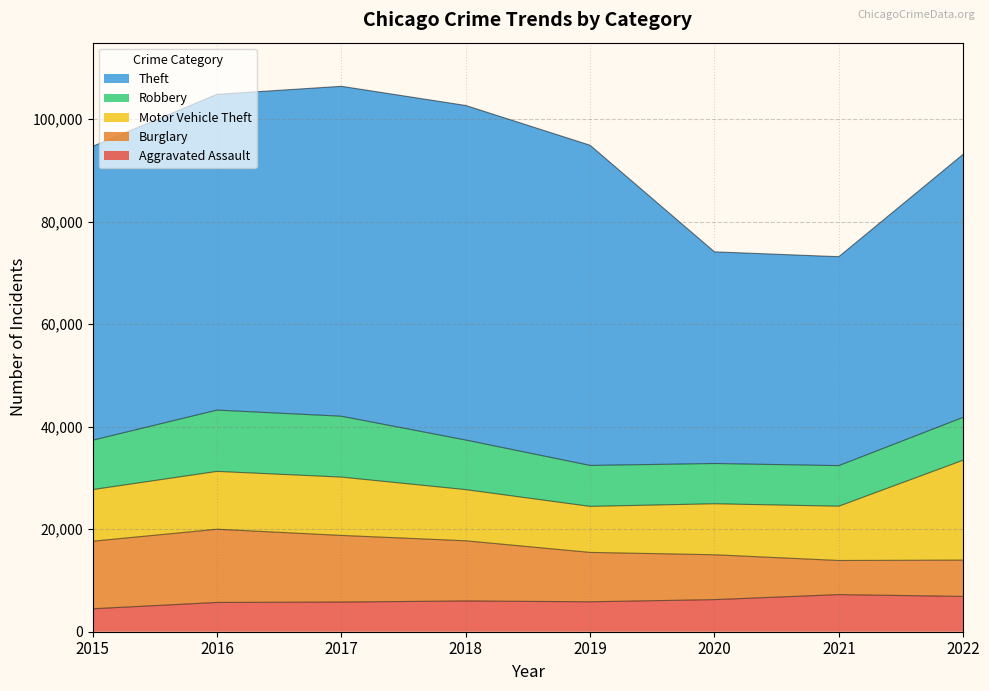

Count the number of categories in the chart.

8